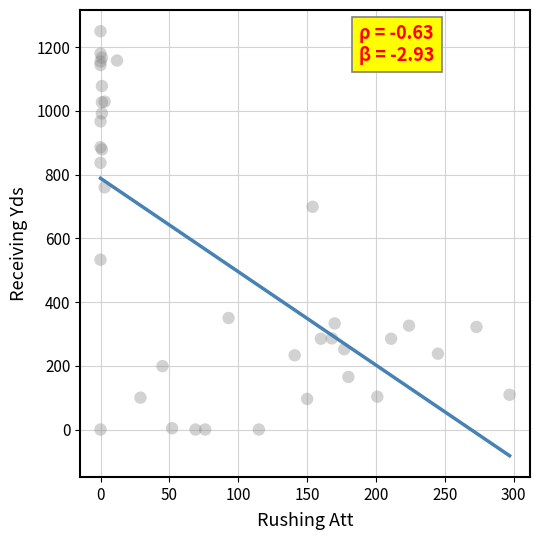

What Y value in the scatter plot is closest to 625?

699